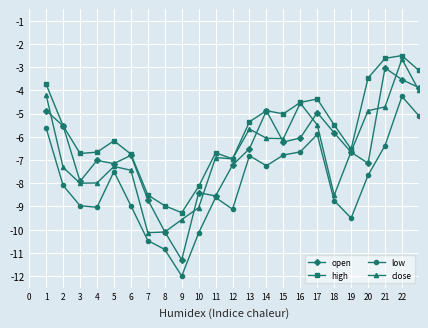

What is the minimum value shown in the chart?

-12.0